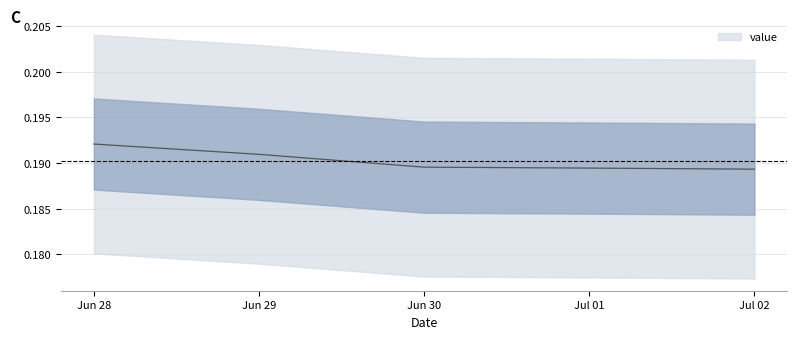

At which label is the value closest to 0?

Jul 02